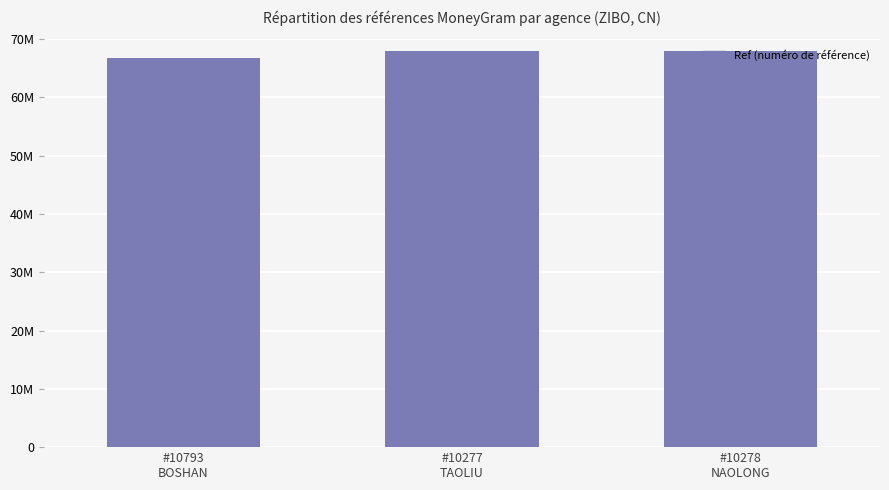

Which has a higher value, #10793
BOSHAN or #10278
NAOLONG?

#10278
NAOLONG